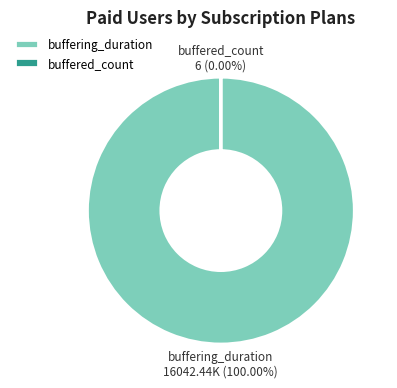

Which category accounts for the majority?

buffering_duration